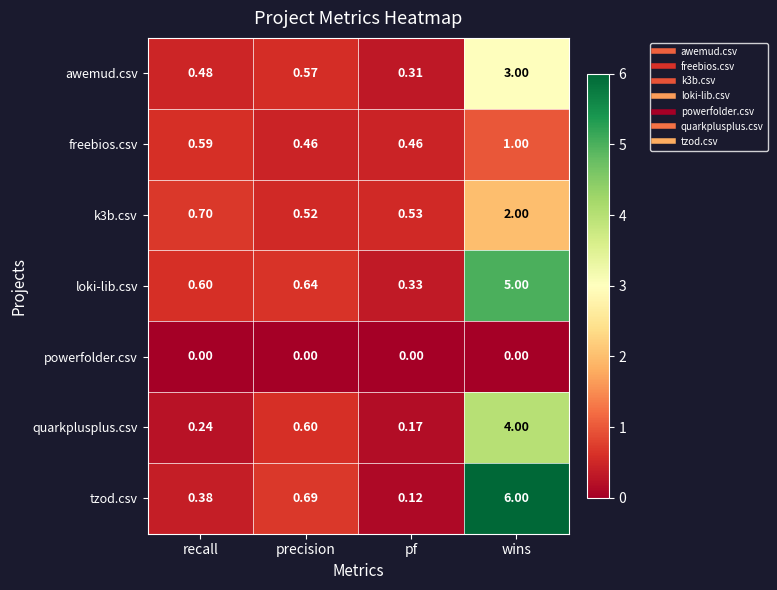

Where is quarkplusplus.csv nearest to the value 2?

precision